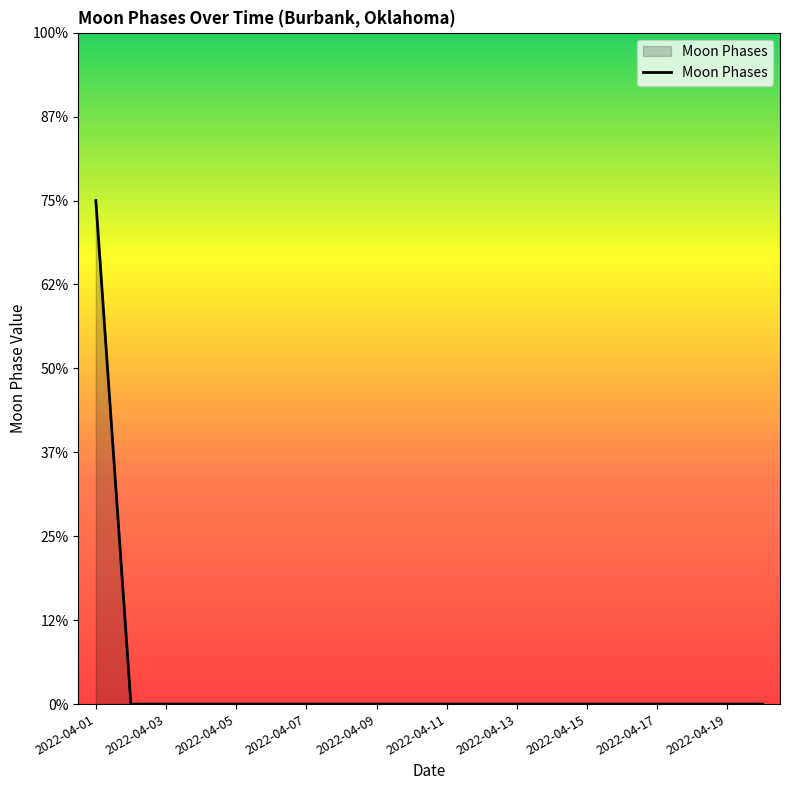

Reading right to left, list all the values displayed in this chart.

2022-04-20=0	2022-04-19=0	2022-04-18=0	2022-04-17=0	2022-04-16=0	2022-04-15=0	2022-04-14=0	2022-04-13=0	2022-04-12=0	2022-04-11=0	2022-04-10=0	2022-04-09=0	2022-04-08=0	2022-04-07=0	2022-04-06=0	2022-04-05=0	2022-04-04=0	2022-04-03=0	2022-04-02=0	2022-04-01=3